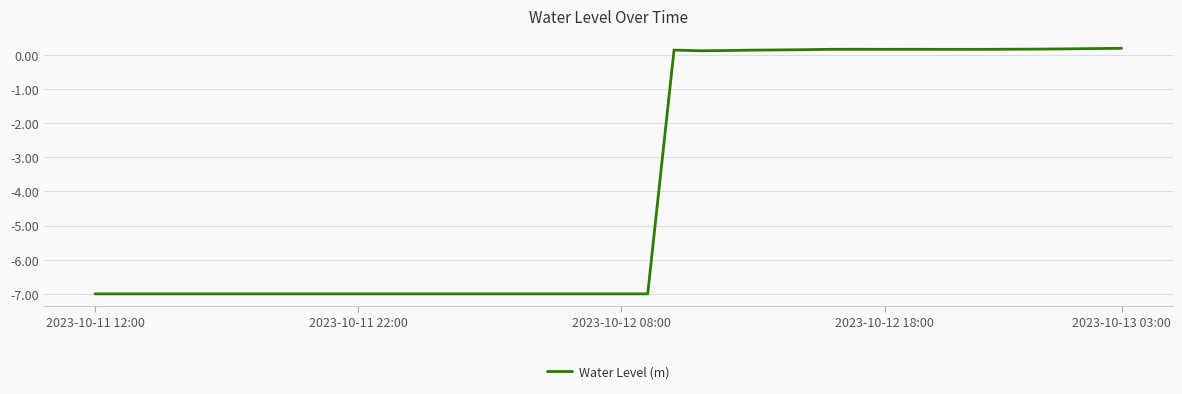

What is the difference between the maximum and minimum values?

7.2